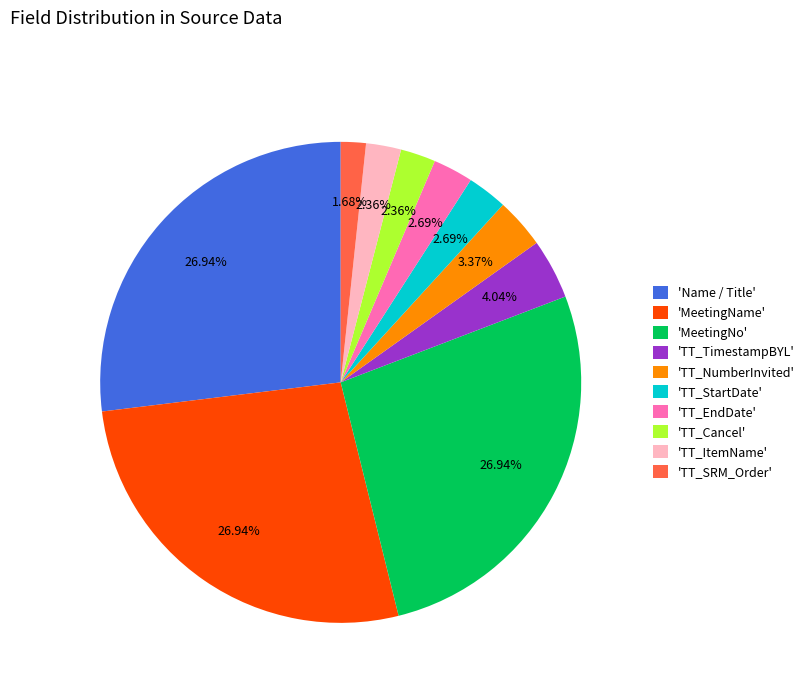

What is the ratio of the value at 'MeetingName' to the value at 'Name / Title'?

1.0